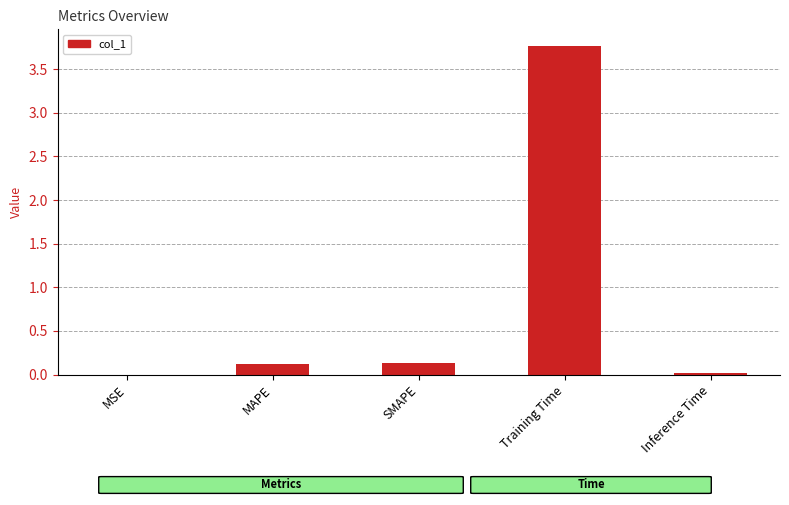

What is the sum of all values?

4.0